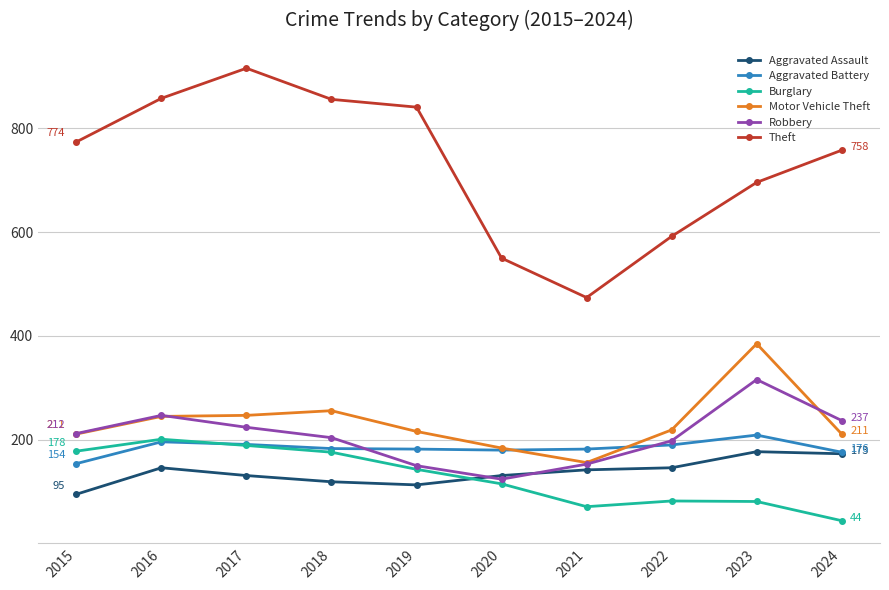

What is the total value across all series at 2017?

1898